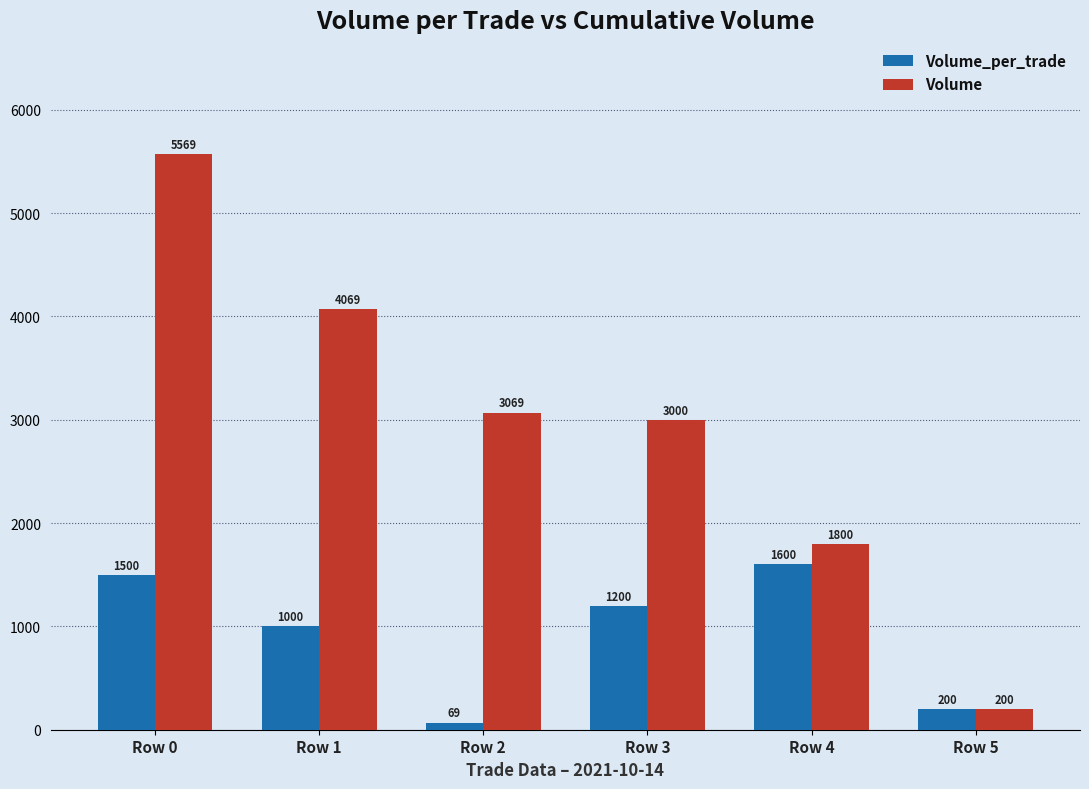

The Volume_per_trade series shows 2233 at Row 0. True or false?

False